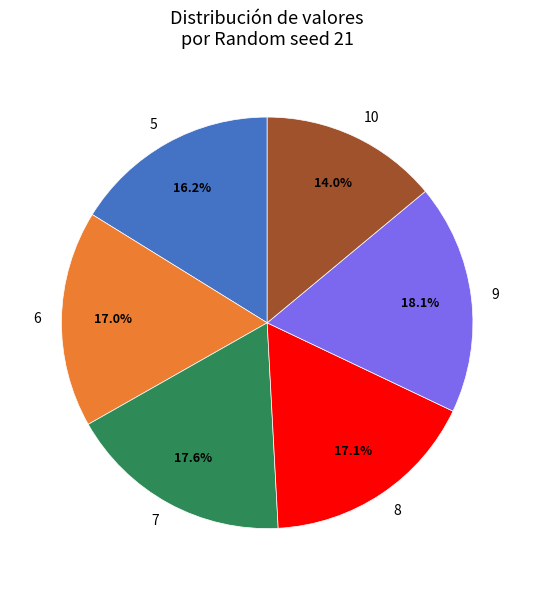

True or false: 7 accounts for 5% of the total.

False